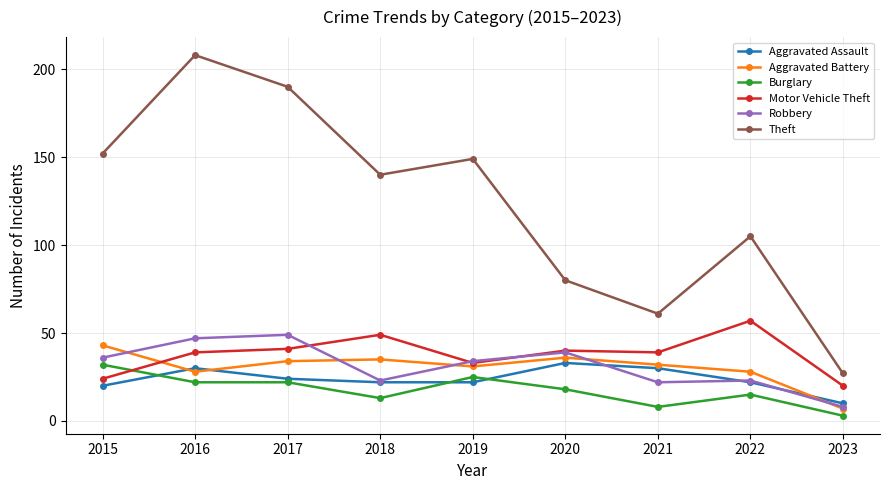

Reading left to right, transcribe all the data shown in this chart.

Aggravated Assault: 20	30	24	22	22	33	30	22	10
Aggravated Battery: 43	28	34	35	31	36	32	28	7
Burglary: 32	22	22	13	25	18	8	15	3
Motor Vehicle Theft: 24	39	41	49	33	40	39	57	20
Robbery: 36	47	49	23	34	39	22	23	8
Theft: 152	208	190	140	149	80	61	105	27